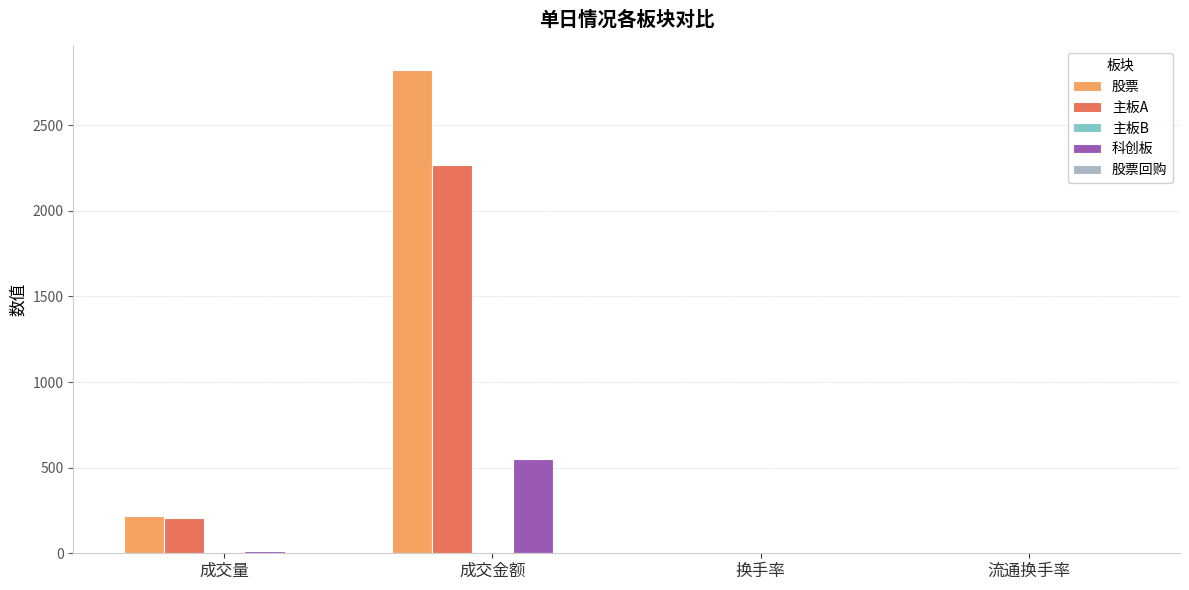

How many groups of bars are there?

4